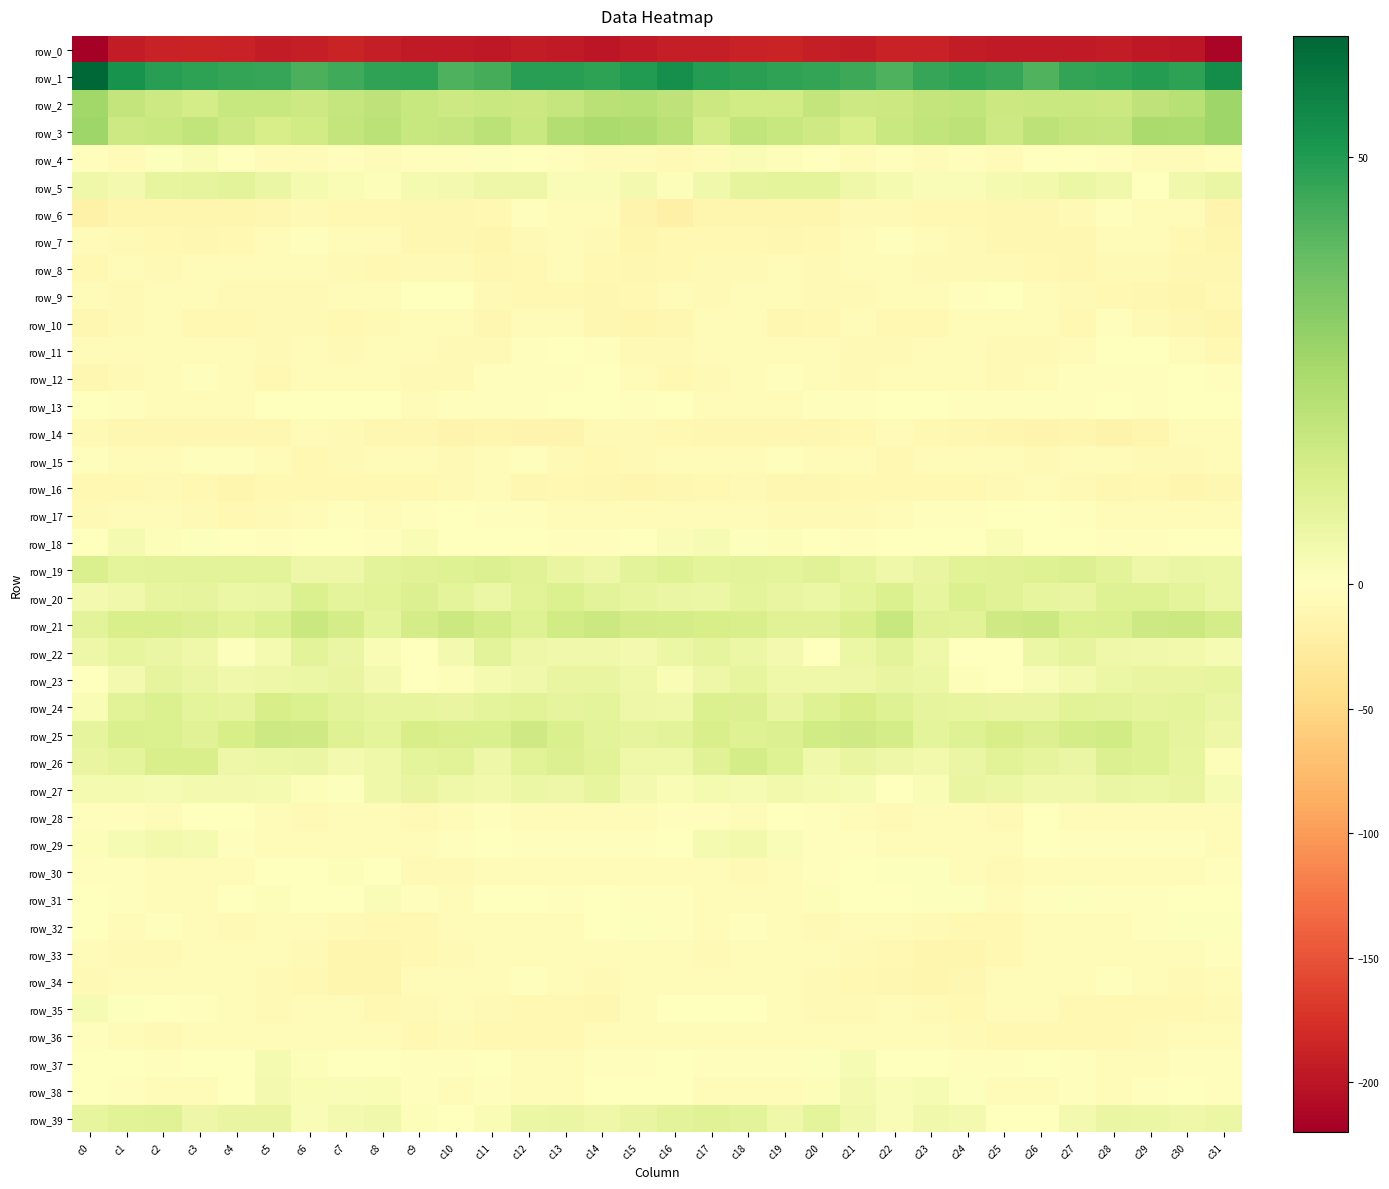

What is the difference between the second highest and minimum values in the row_29 series?

10.4